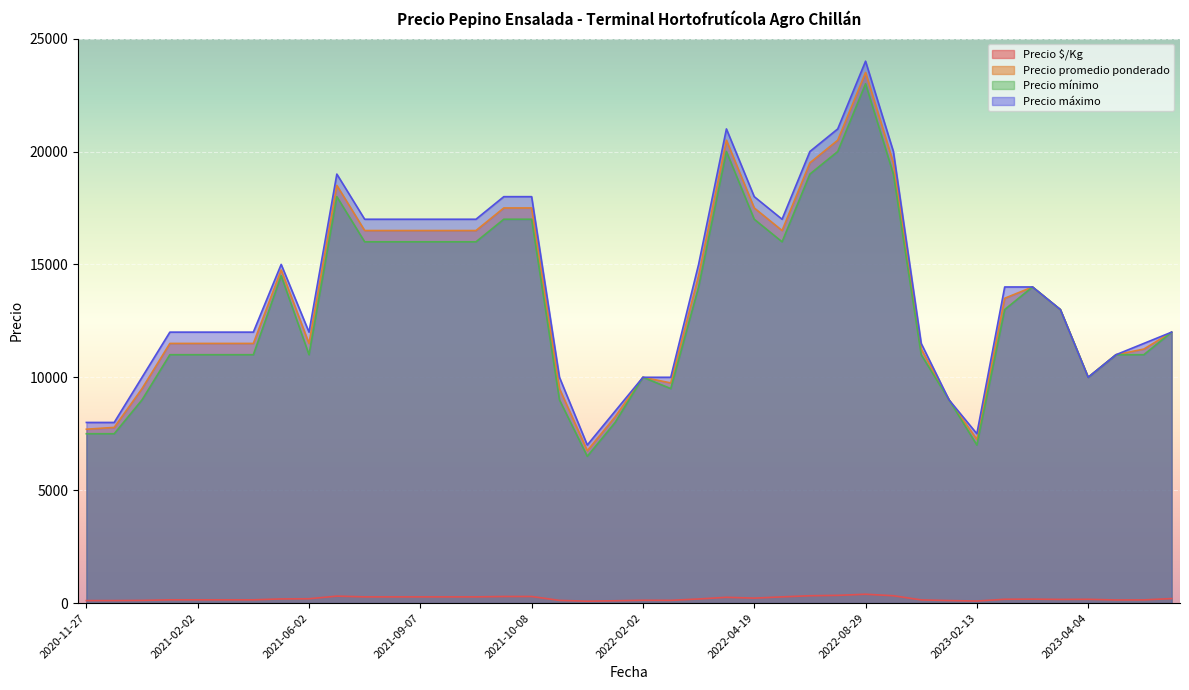

What is the lowest value of the Precio mínimo series?

6500